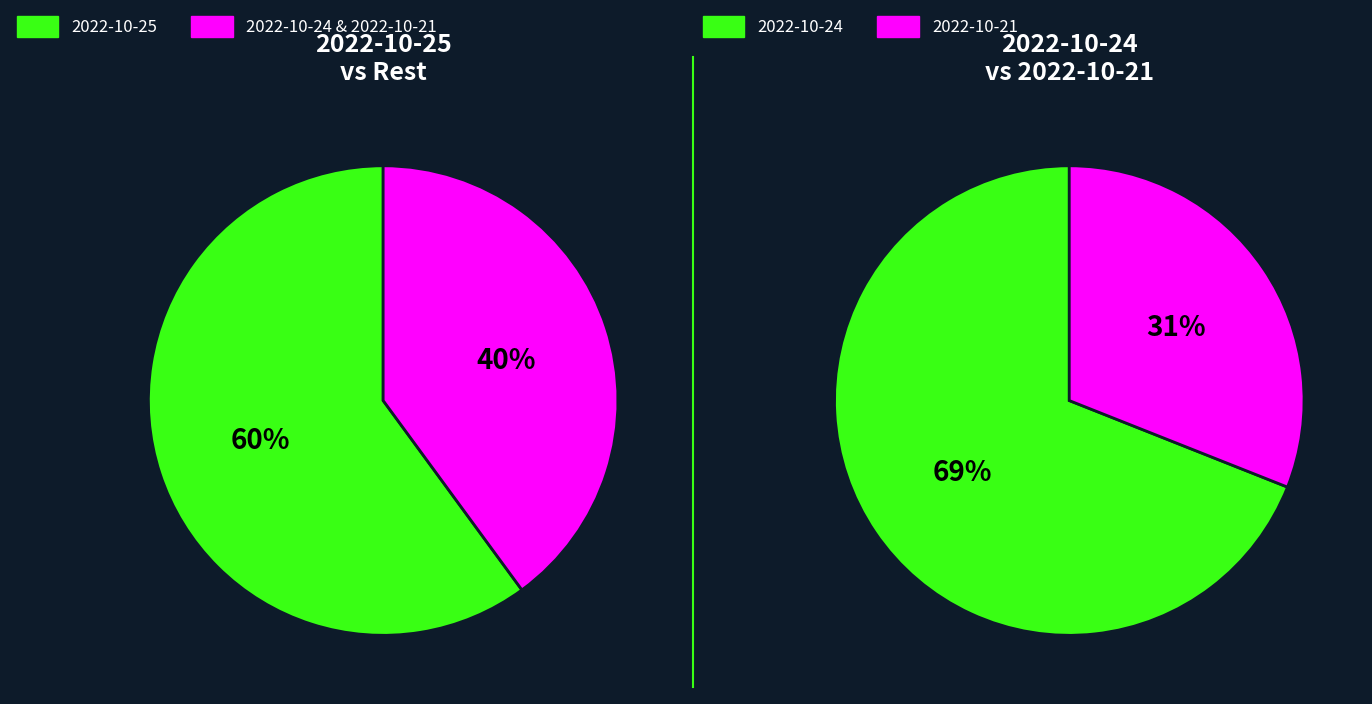

Do 2022-10-25 and 2022-10-24 together represent more than half of the pie?

Yes